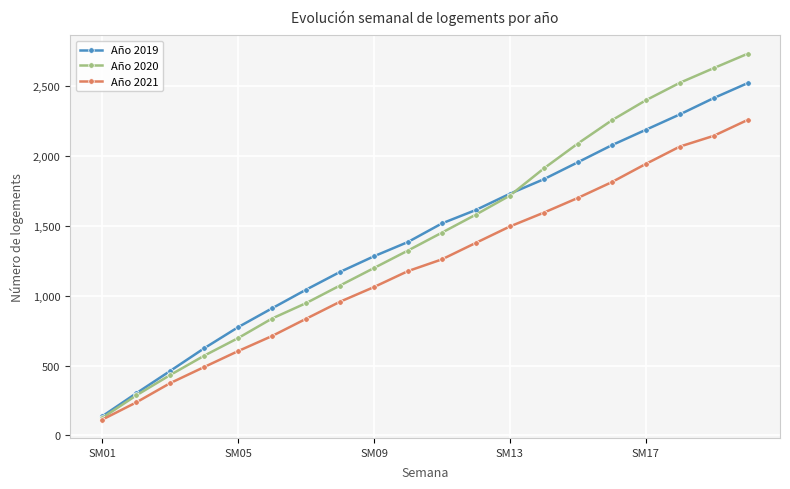

Which series has the largest range (max minus min)?

Año 2020